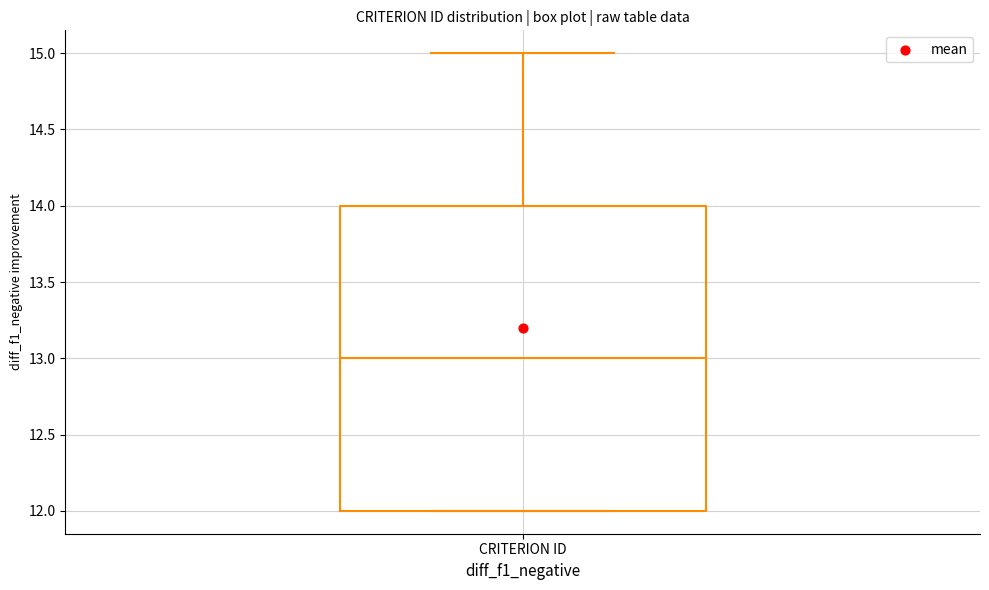

Where is the lower edge of the box for CRITERION ID on the y-axis? The values are not printed on the chart, so give them approximately, as read against the axis.

12